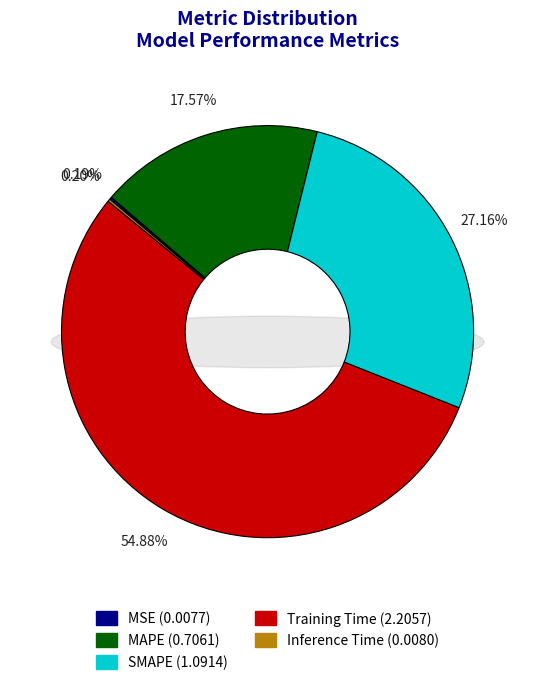

What percentage is the MAPE slice, to the nearest percent?

18%